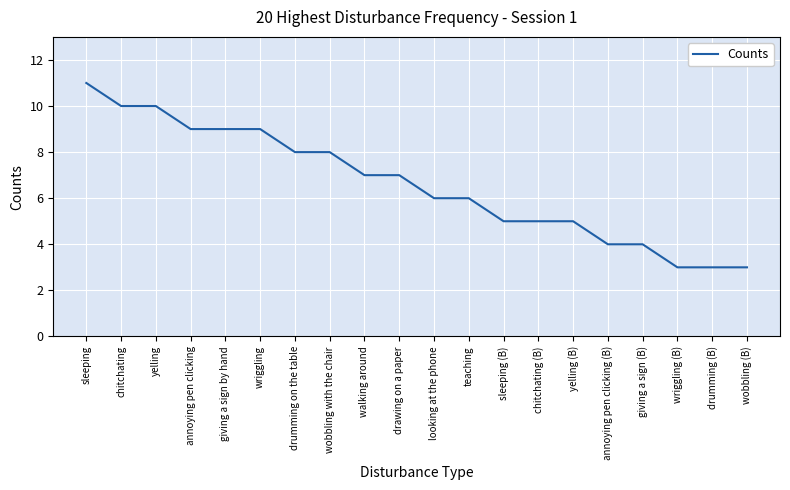

What is the sum of all values?

132